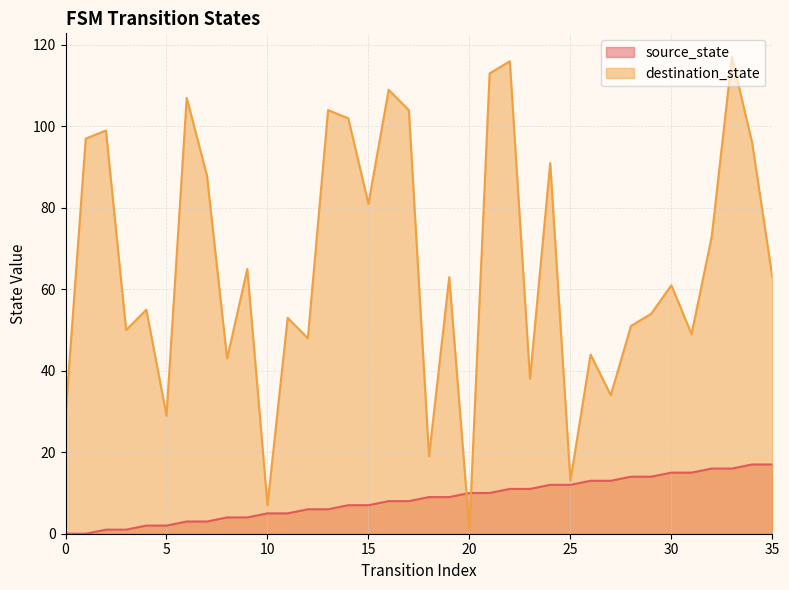

Rank the categories by source_state value from highest to lowest.

34, 35, 32, 33, 30, 31, 28, 29, 26, 27, 24, 25, 22, 23, 20, 21, 18, 19, 16, 17, 14, 15, 12, 13, 10, 11, 8, 9, 6, 7, 4, 5, 2, 3, 0, 1